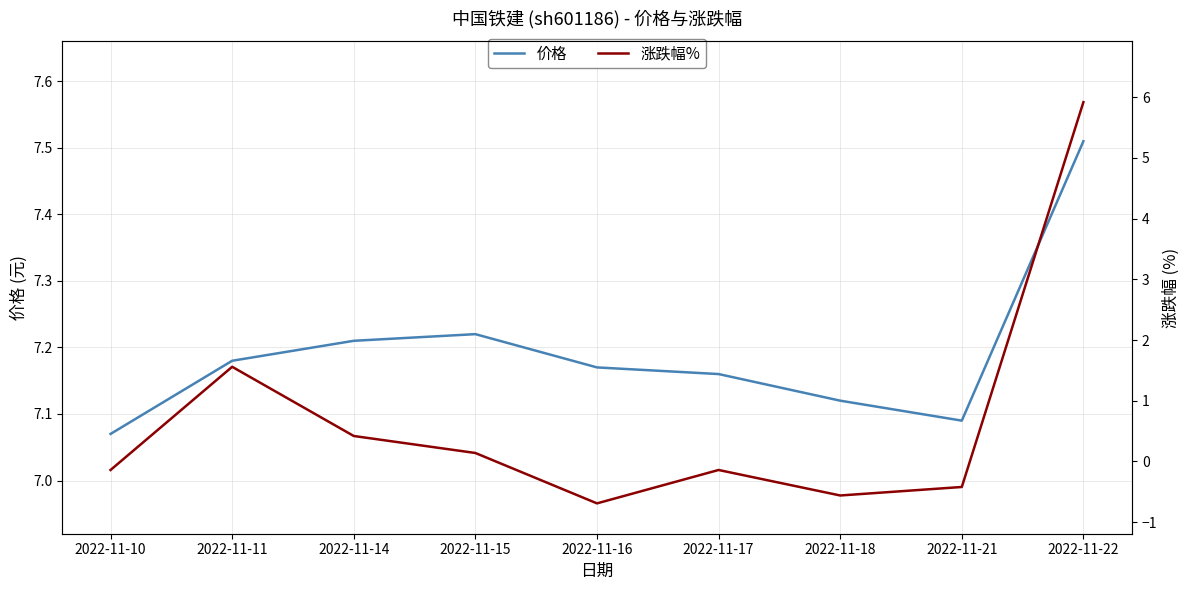

What is the sum of the 涨跌幅% values at 2022-11-18 and 2022-11-21?

-1.0